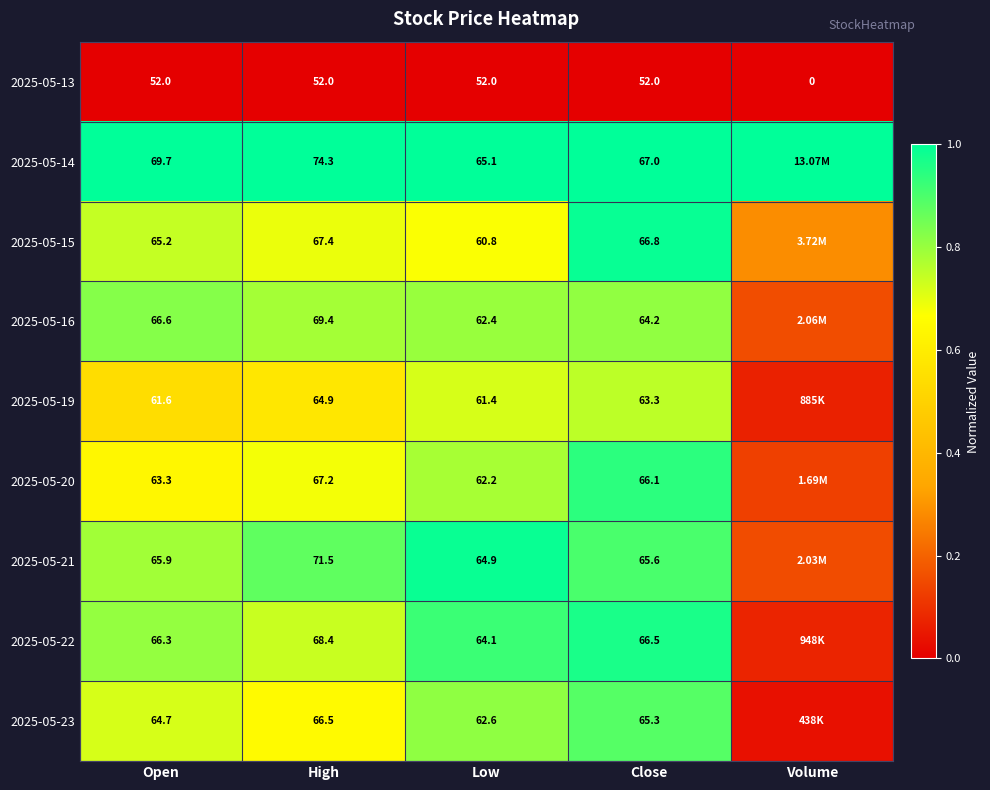

Is the value of 2025-05-20 at Low greater than the value of 2025-05-15 at Low?

Yes